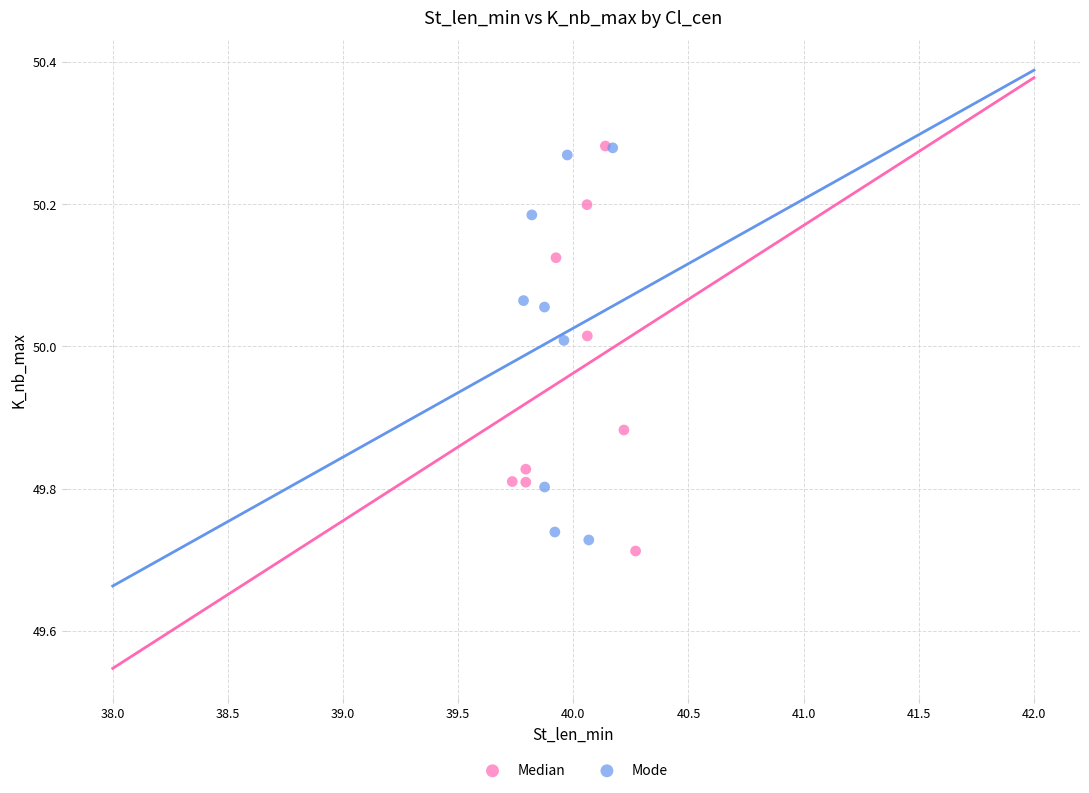

Which series contains the lowest Y value?

Median